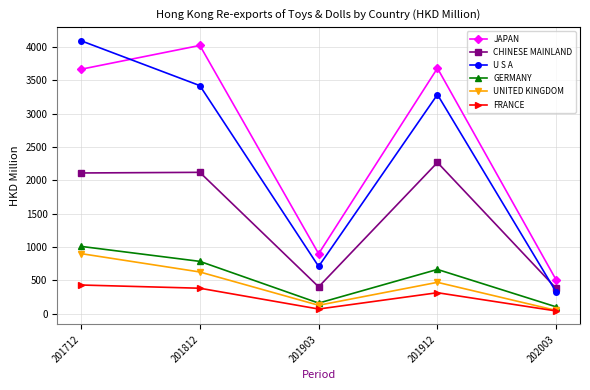

What is the average value of the FRANCE series?

245.4